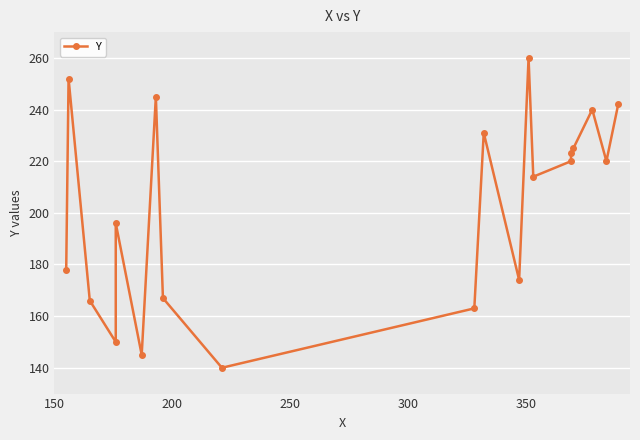

How many data points are less than 220?

10